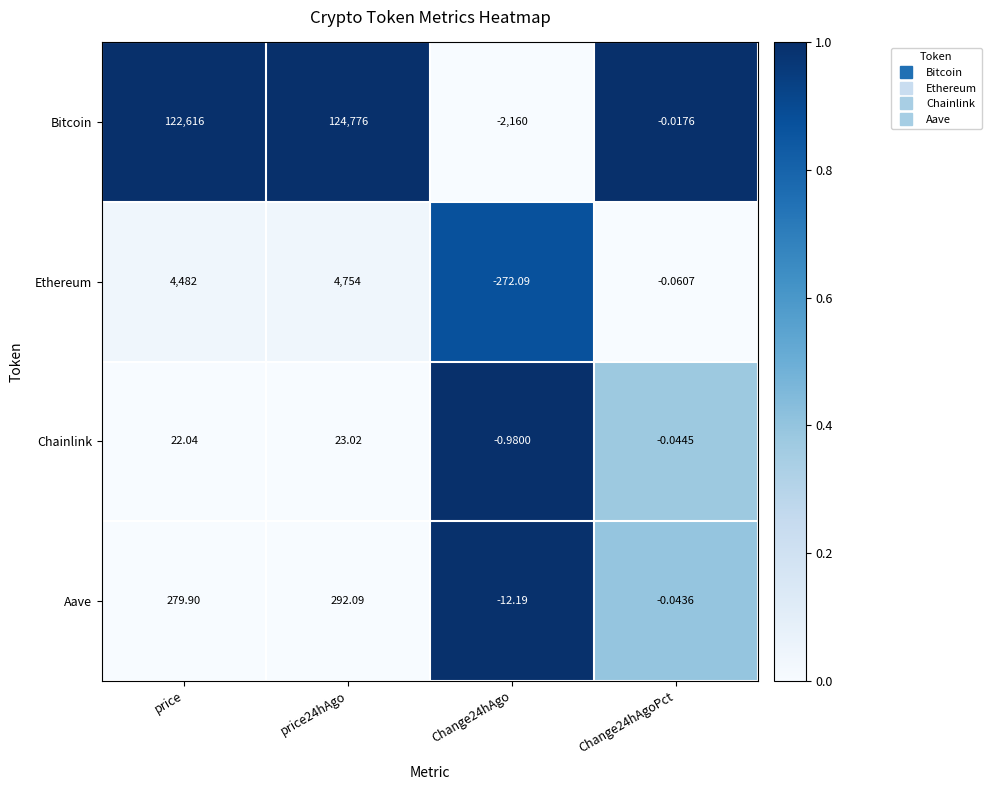

Is the value of Ethereum at price24hAgo greater than the value of Aave at Change24hAgoPct?

Yes